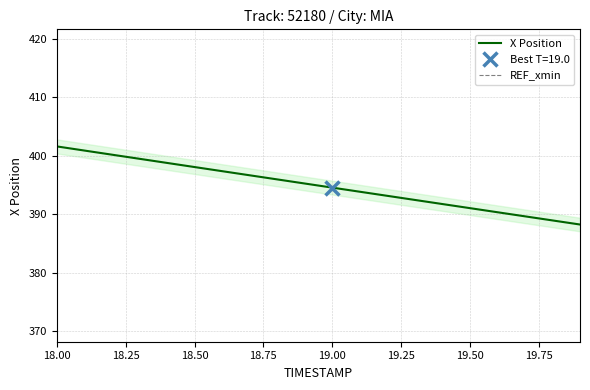

Where does the X Position series first go above 395?

18.00